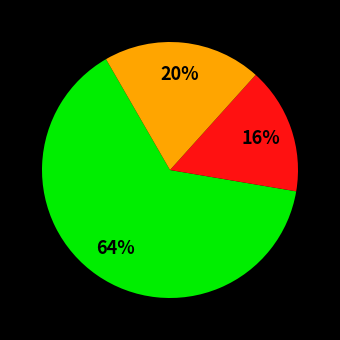

Does any single category account for the majority?

Yes